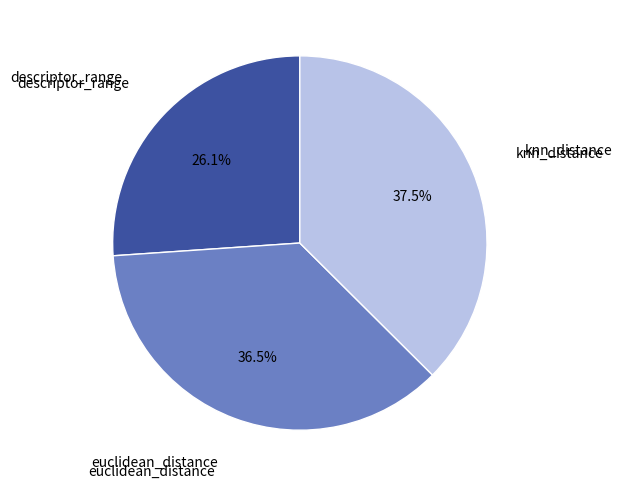

Count the number of slices in the pie.

3